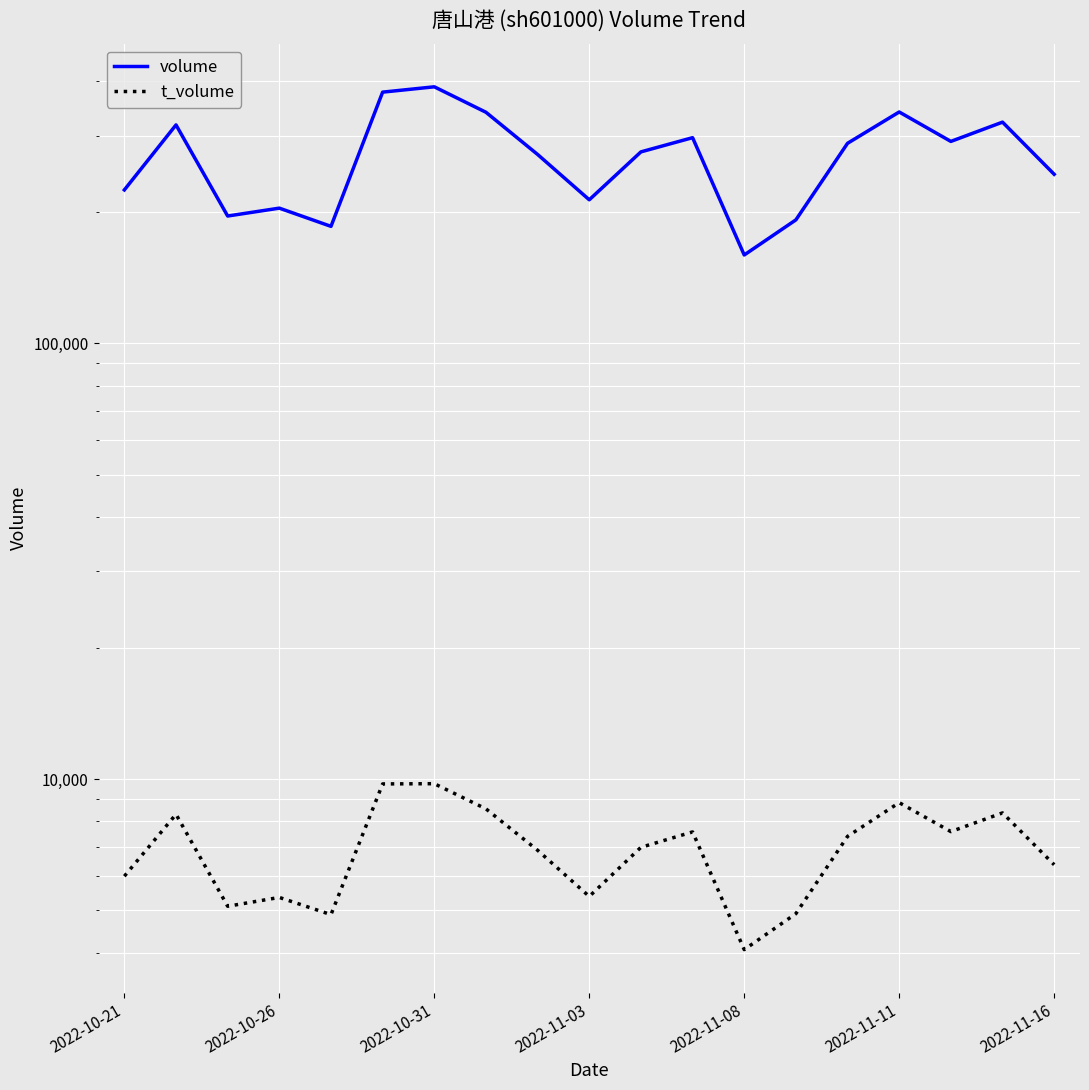

Reading right to left, list all the values displayed in this chart.

volume: 244542	322109	290933	339876	288050	192184	159633	296732	275269	213693	271532	339384	388253	377477	185699	204460	196119	317456	225154
t_volume: 6362	8366	7579	8832	7390	4912	4062	7566	6974	5380	6867	8547	9763	9751	4887	5352	5108	8305	5987